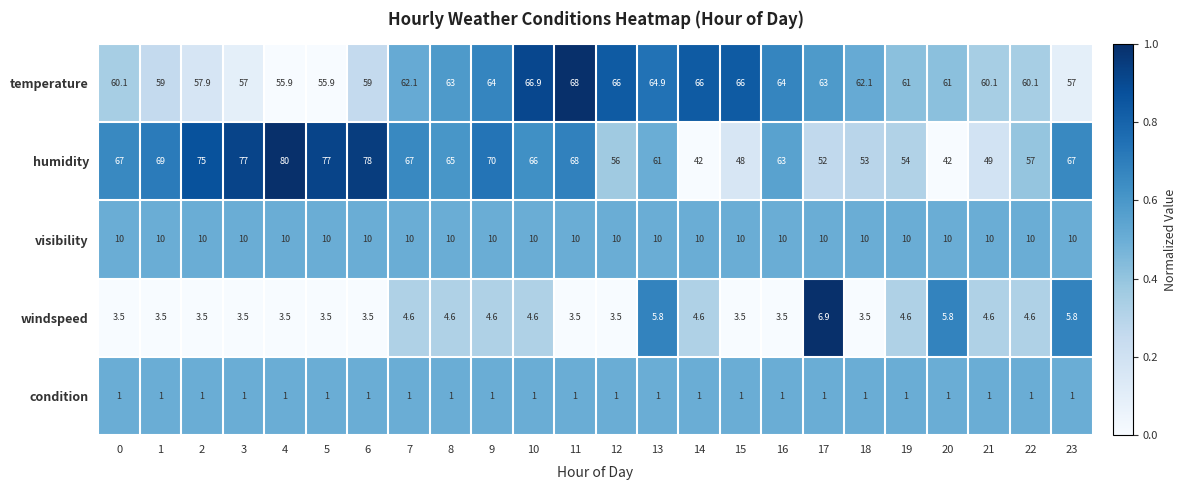

What is the highest value of the temperature series?

68.0